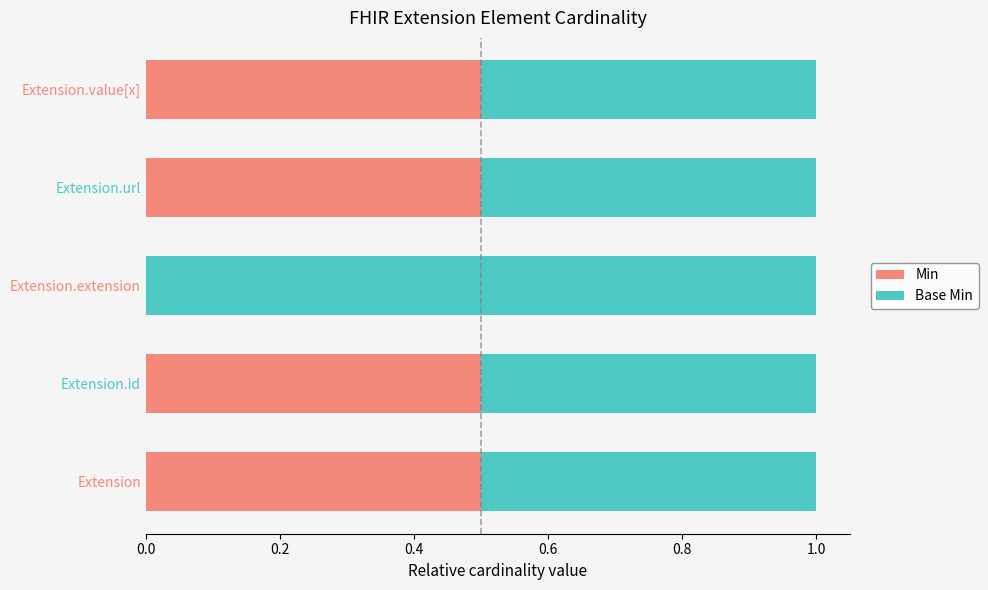

What are all the series names shown in the legend?

Min, Base Min